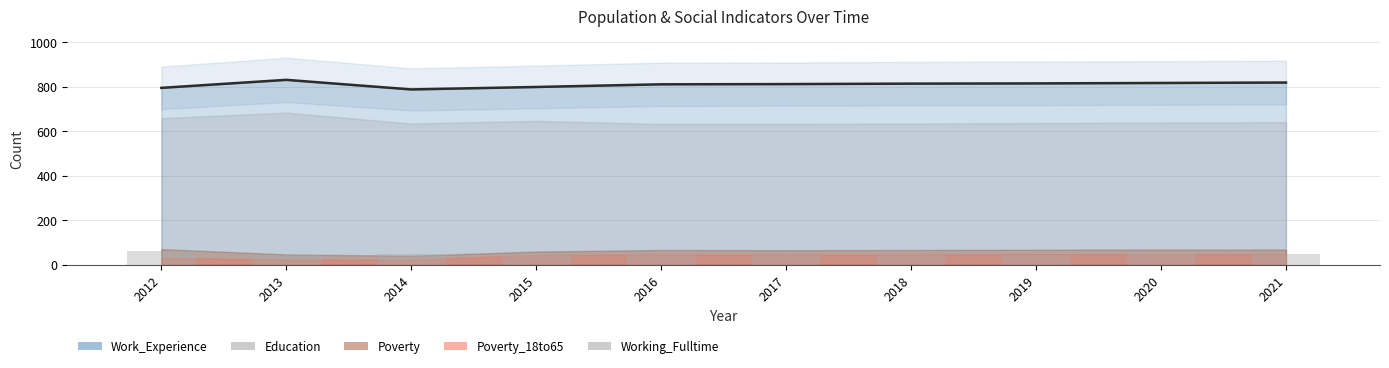

What is the difference between the maximum and second lowest values in the Working_Fulltime series?

19